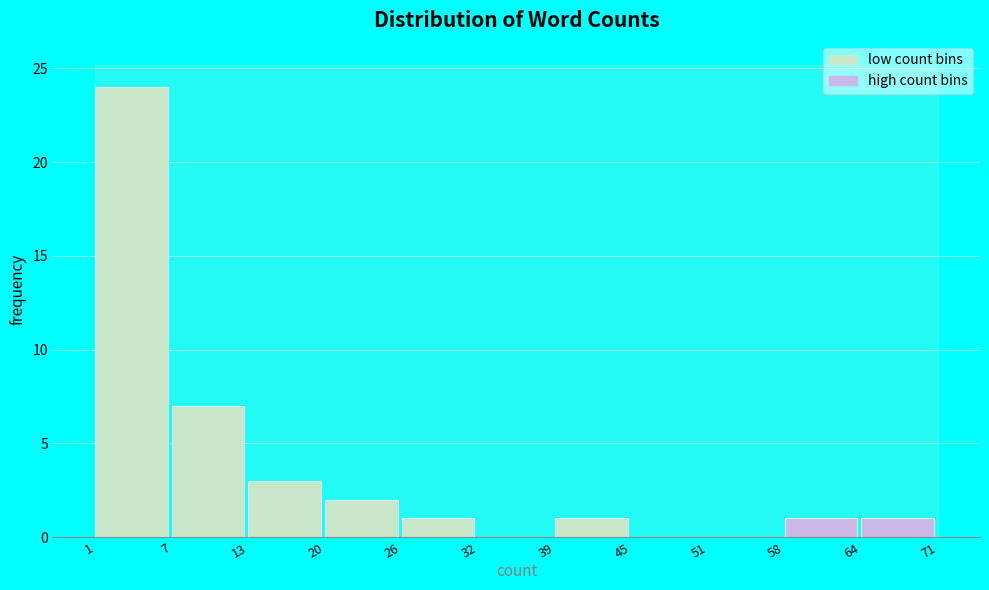

Reading left to right, what are all the values shown in this chart?

1=24	7=7	13=3	20=2	26=1	32=0	39=1	45=0	51=0	58=1	64=1